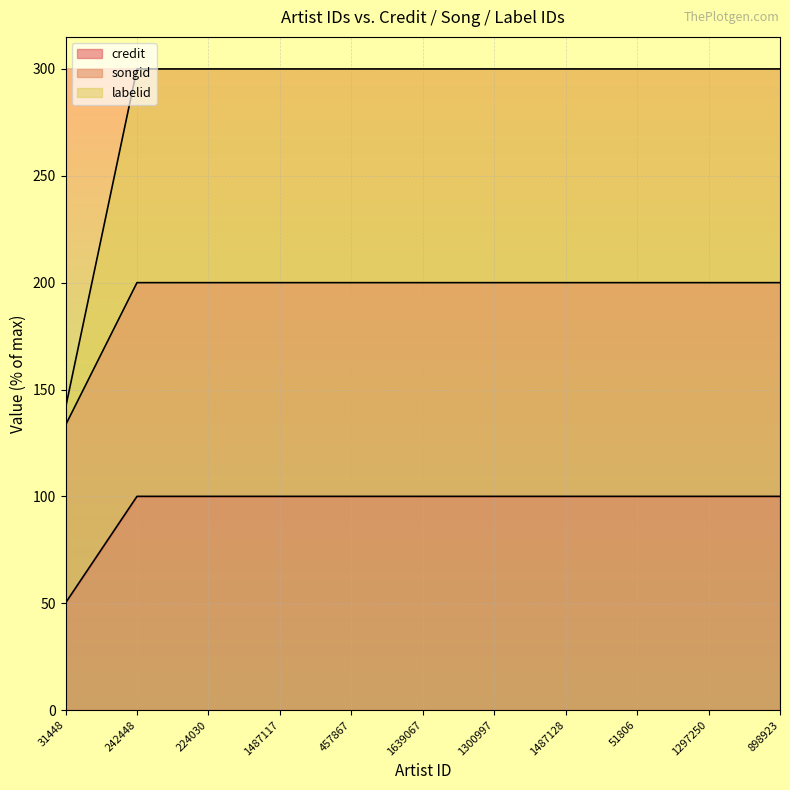

How many values in the credit series are below 100?

1